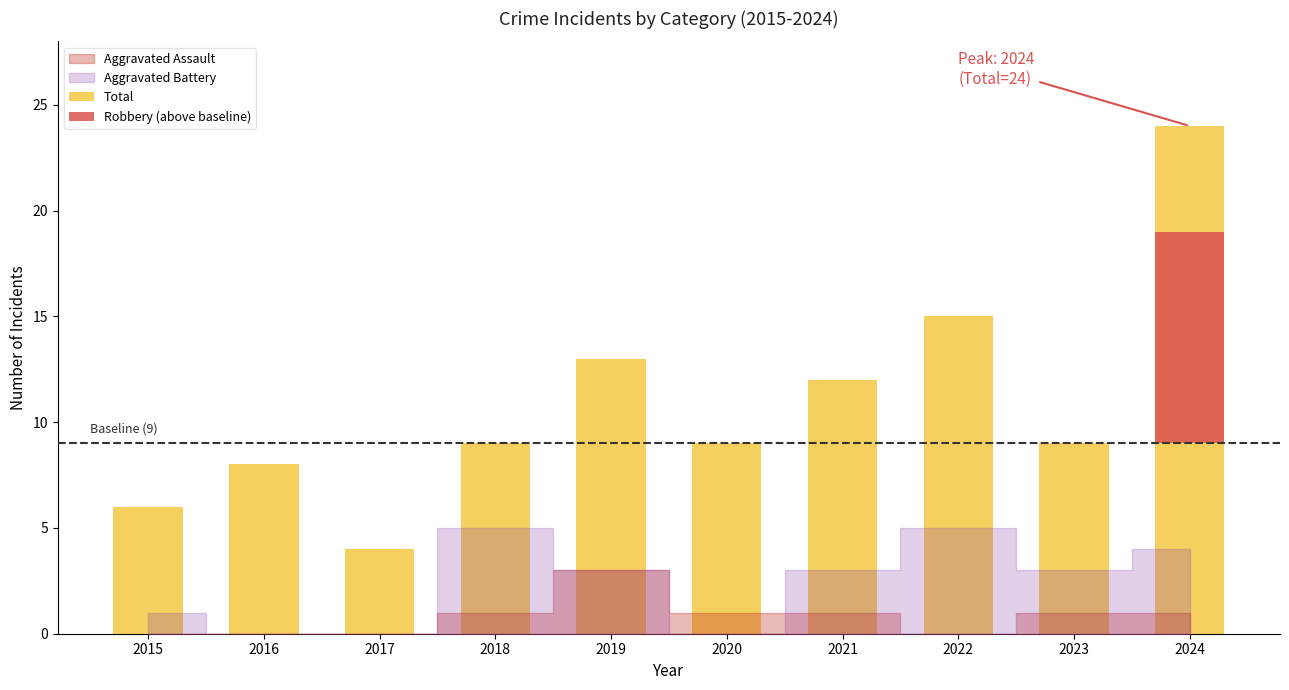

What is the greatest value displayed?

24